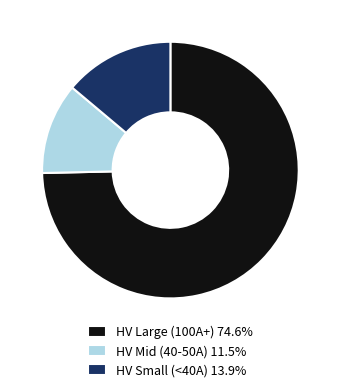

How many slices are in this pie chart?

3